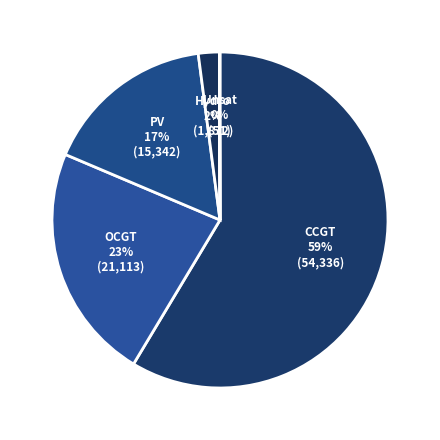

To the nearest percent, what is the difference between the PV and Hydro slice percentages?

15%